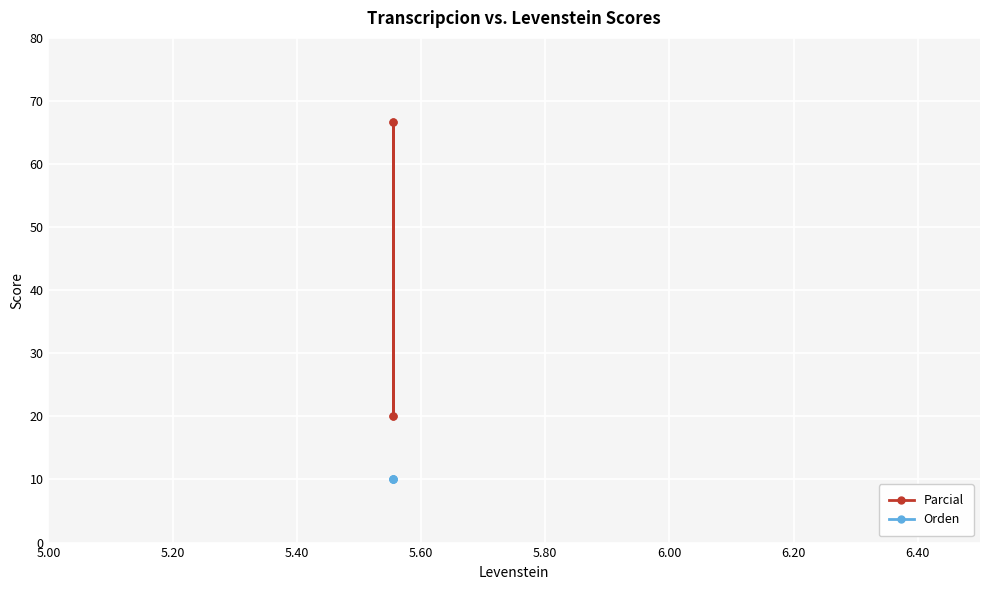

True or false: Orden and Parcial cross at least once.

False